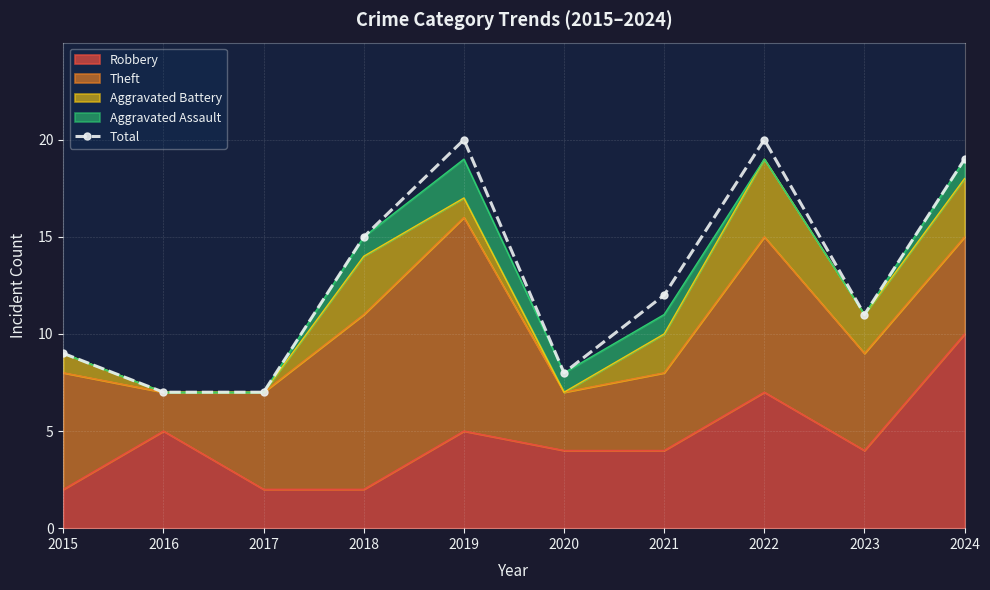

The chart shows a value of 5 at 2022. True or false?

False